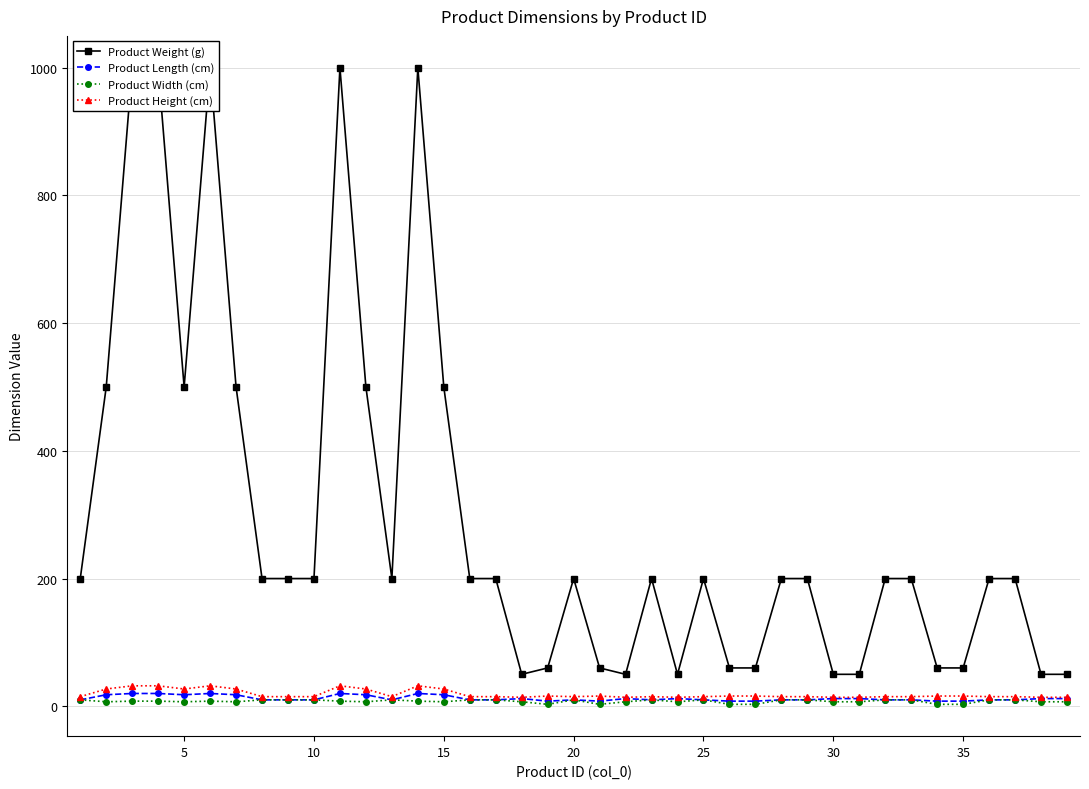

True or false: Product Length (cm) has more than 2 interior local peaks.

True